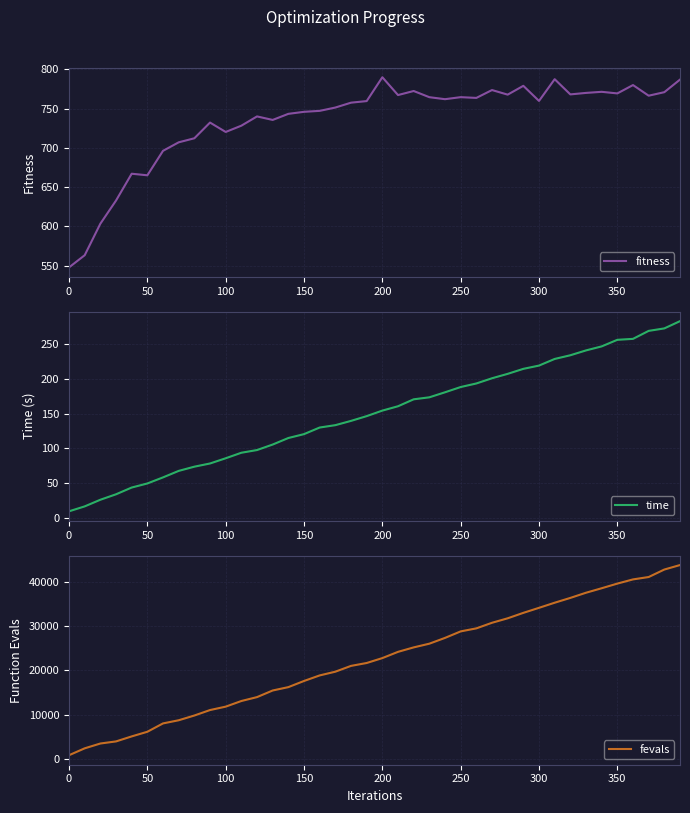

What is the sum of all fitness values?

29387.6